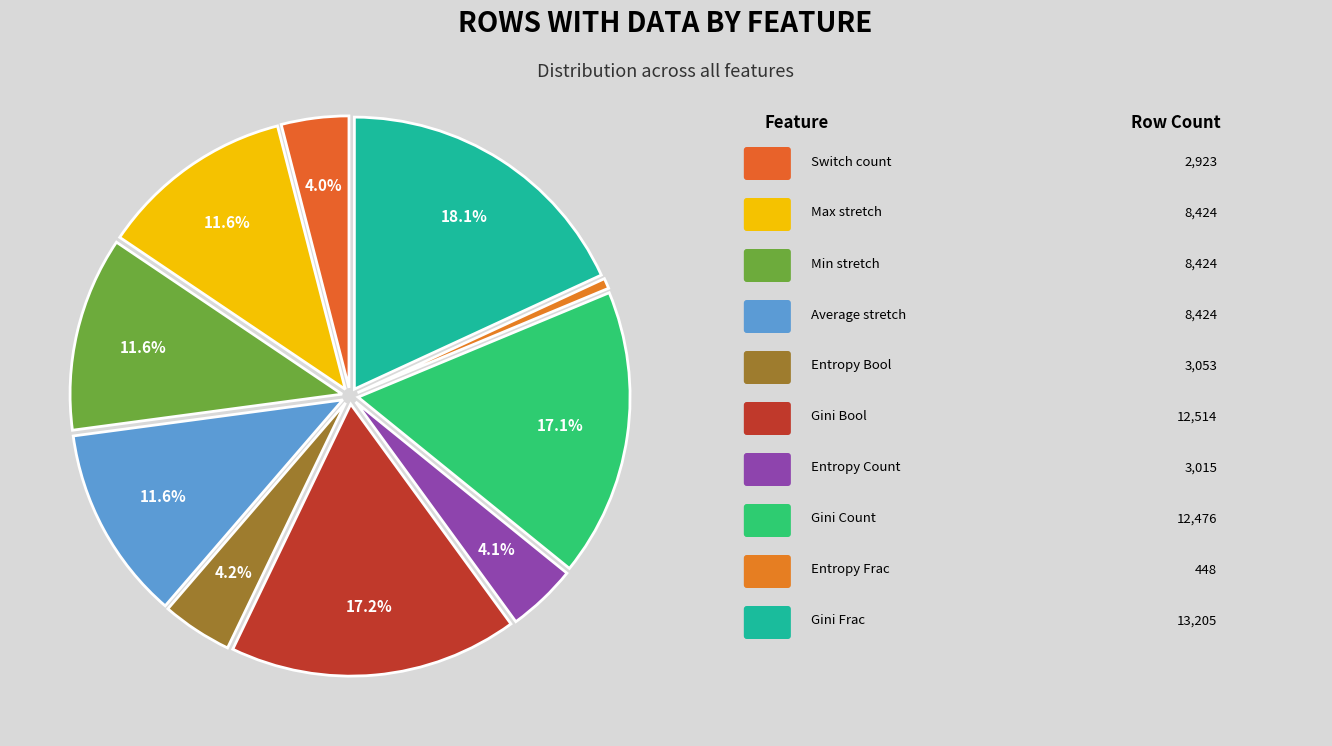

Count the number of slices in the pie.

10